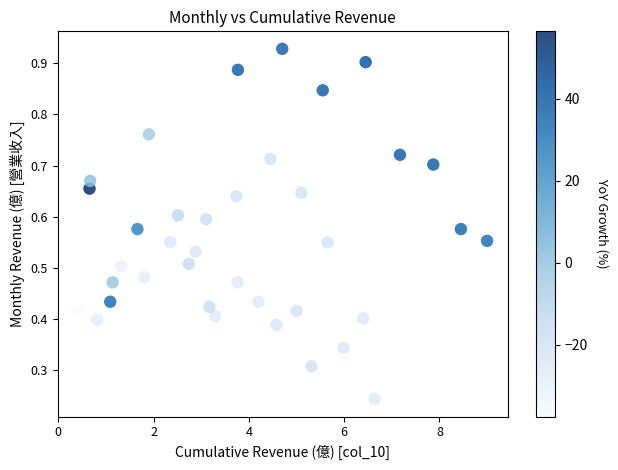

What is the range of X values (max minus min)?

8.6